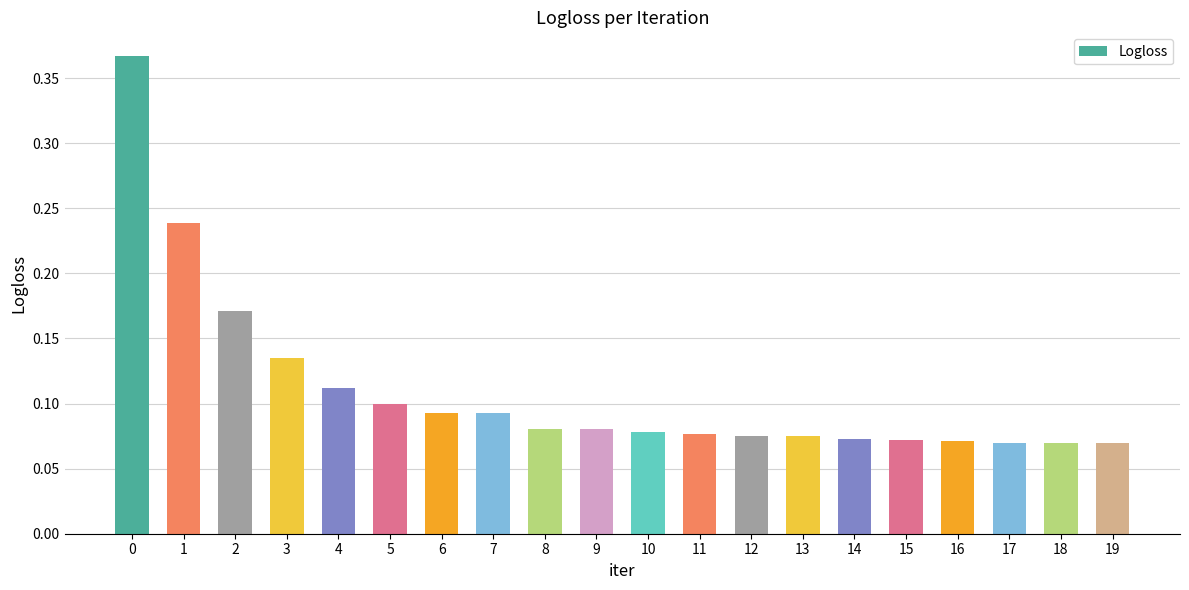

What is the difference between the maximum and minimum values?

0.3